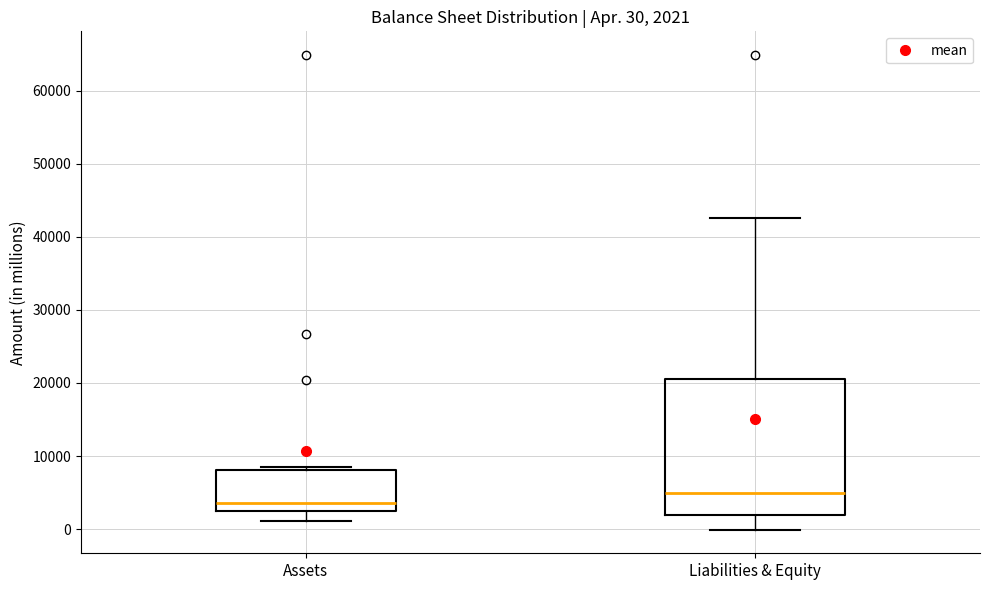

Which box has the lowest median line?

Assets